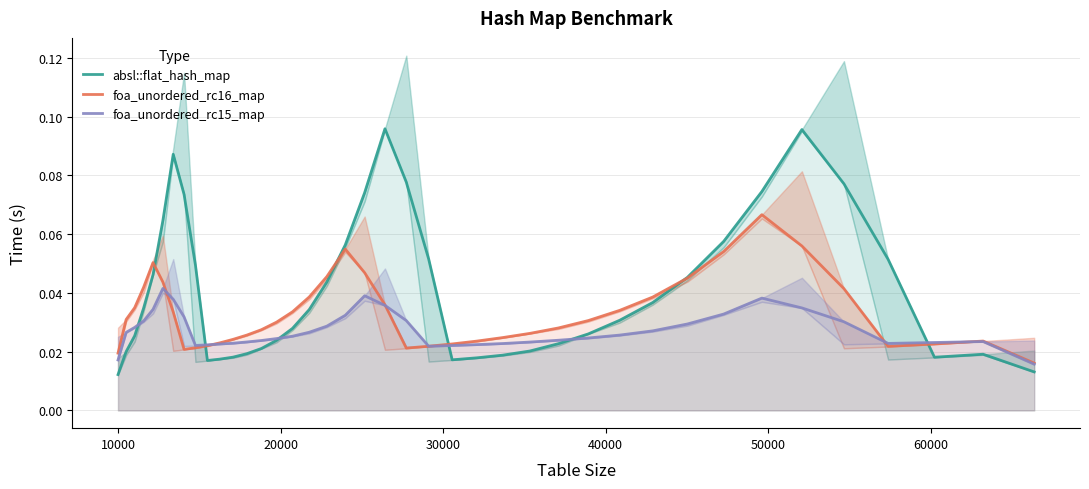

Rank the series by their maximum value, from lowest to highest.

foa_unordered_rc15_map, foa_unordered_rc16_map, absl::flat_hash_map